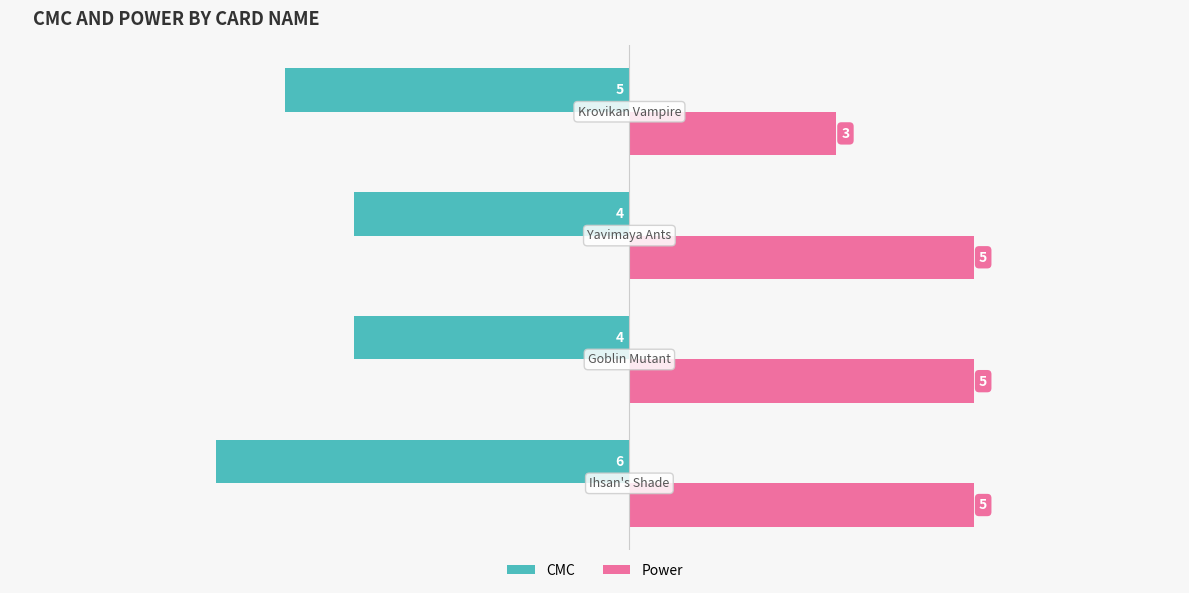

List the series in order of their overall mean, highest first.

Power, CMC